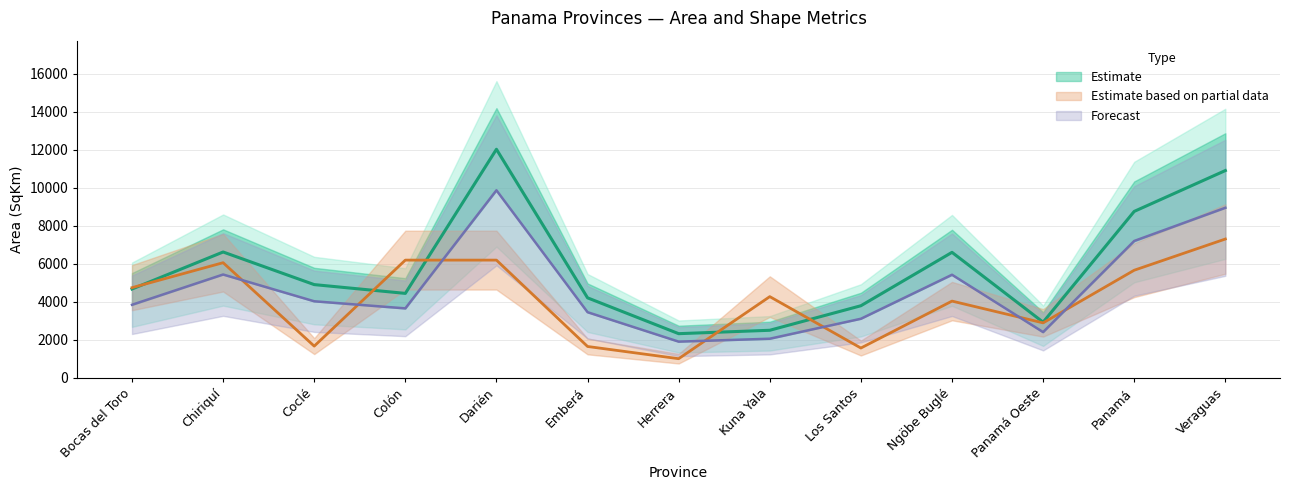

What value does the Shape_Area series have at Veraguas?

8949.4